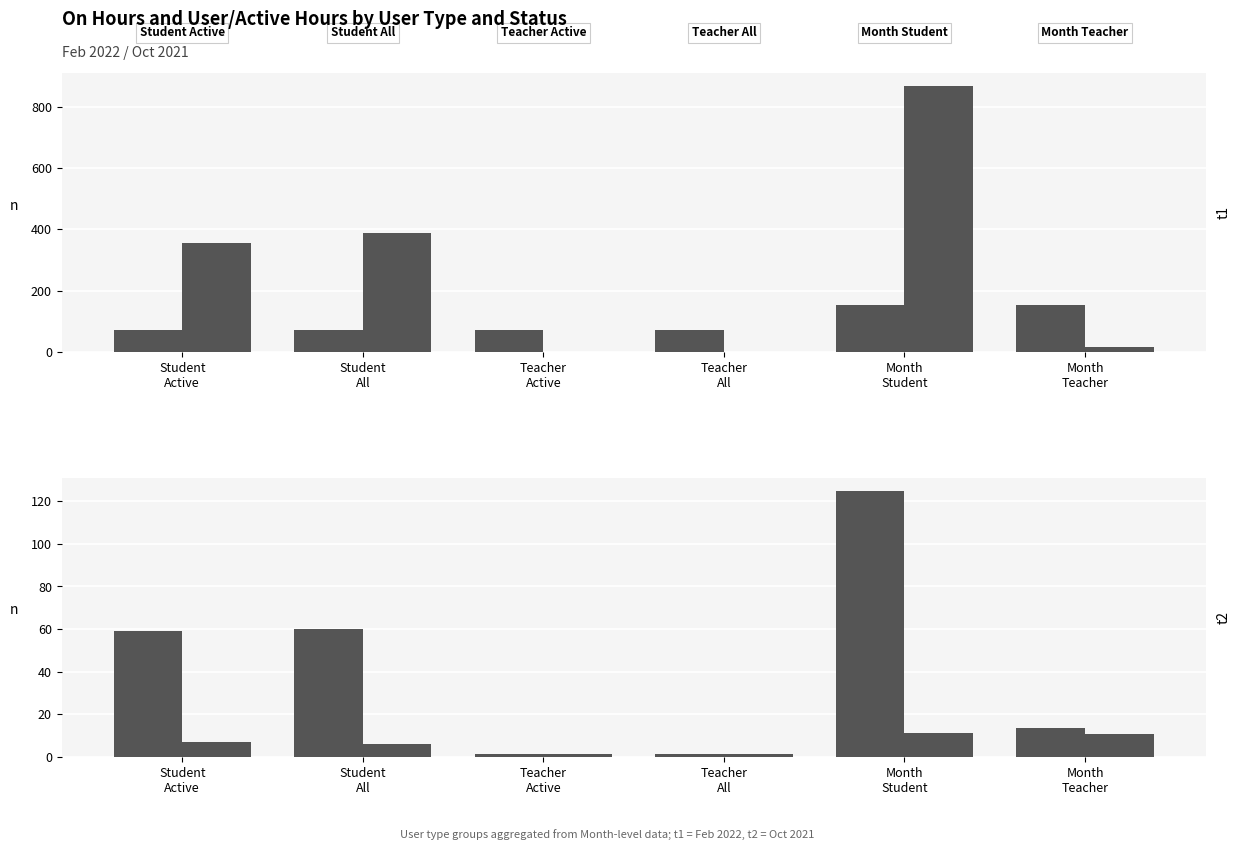

At which category does the chart reach its peak across all series?

Month
Student